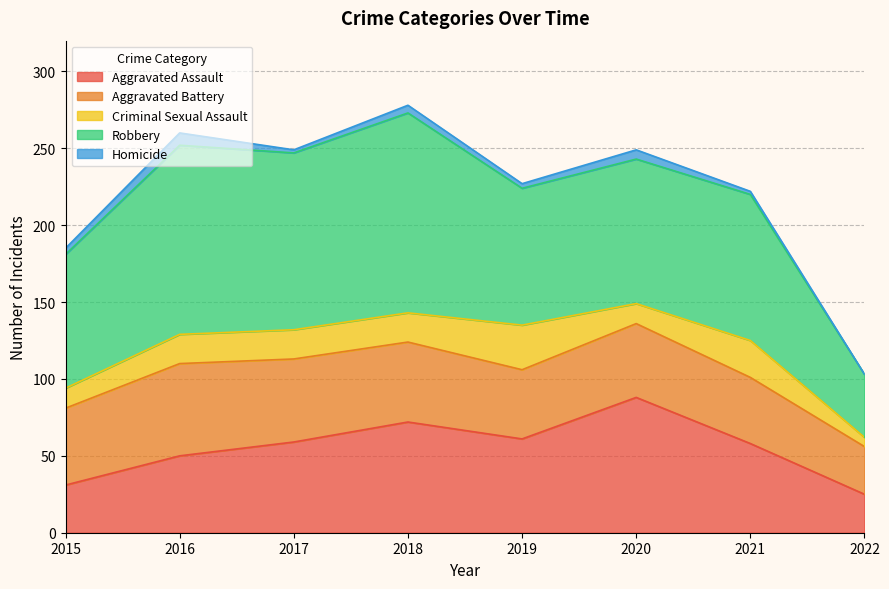

True or false: Aggravated Assault and Robbery cross at least once.

False